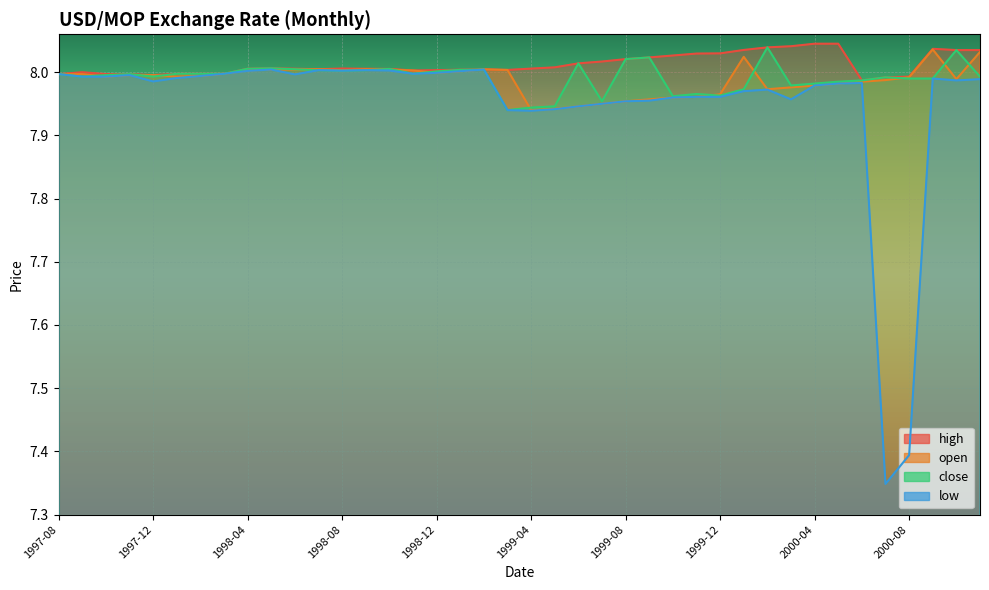

How many lines are shown in the chart?

4